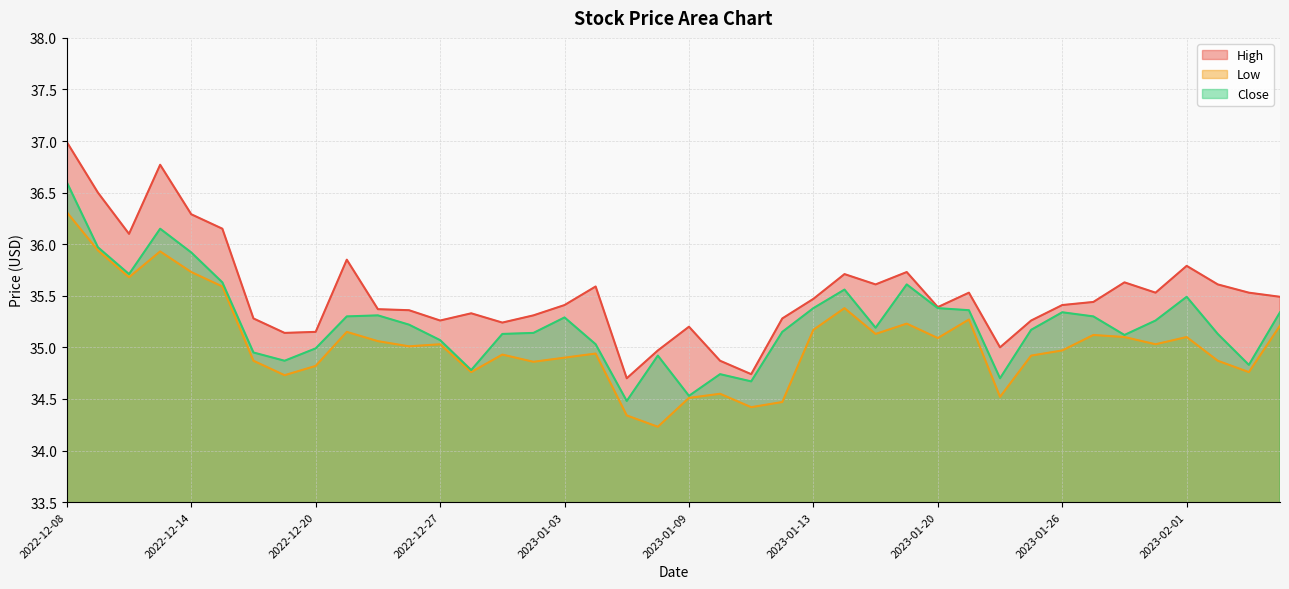

At which category does Close reach its first local valley?

2022-12-12